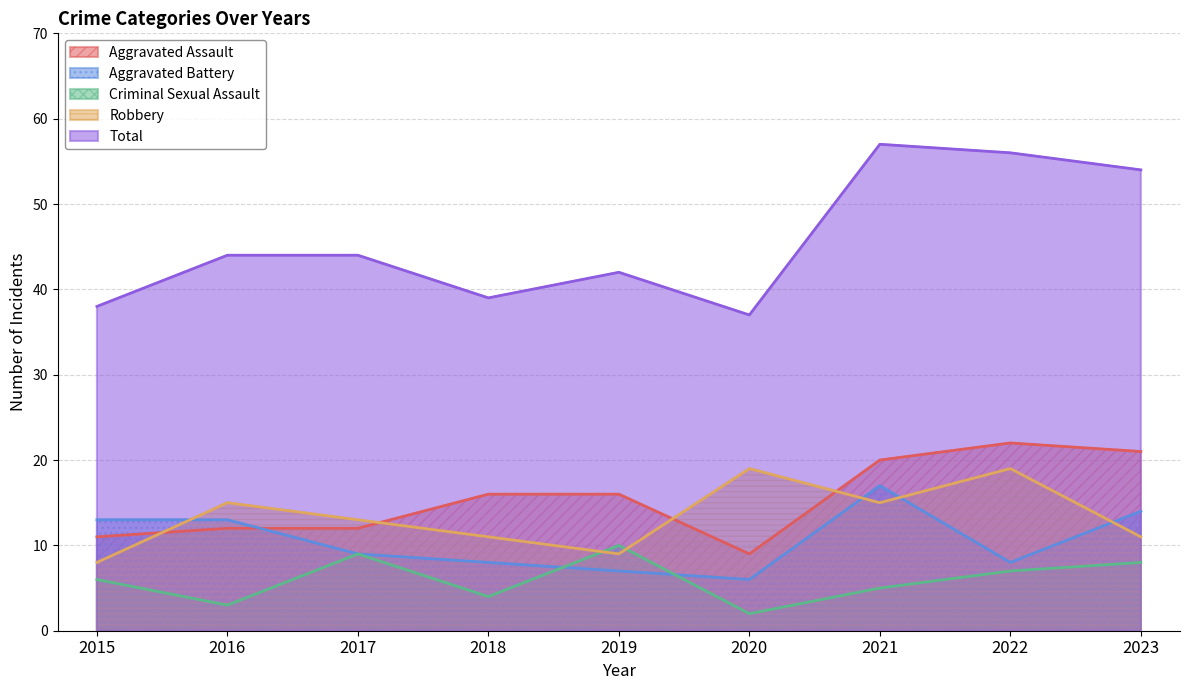

What is the difference between the maximum and minimum values in the Total series?

20